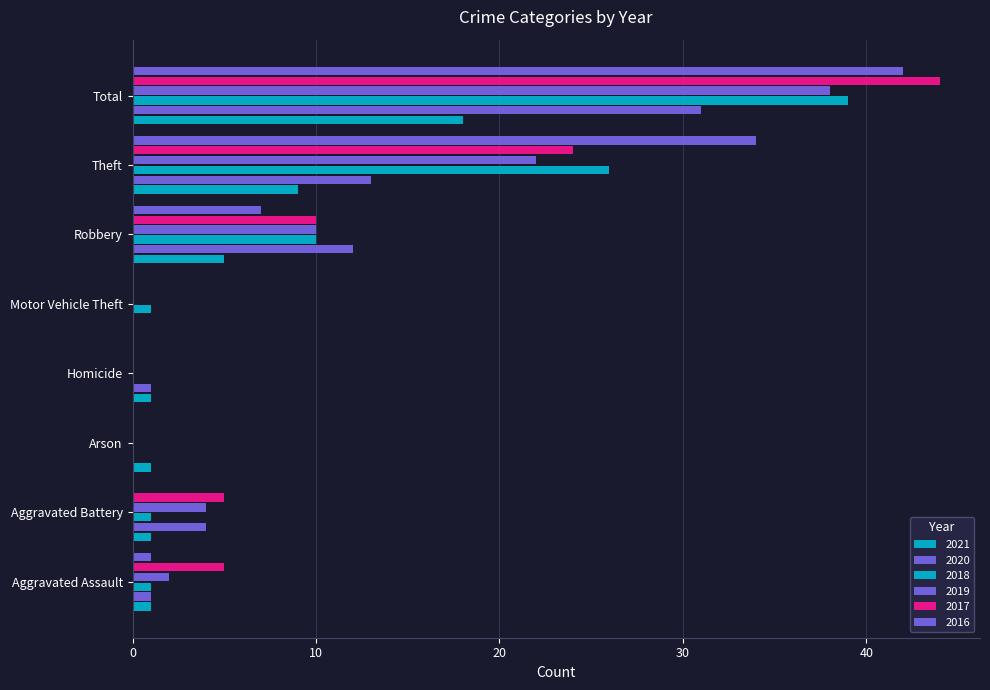

Count the number of data series in this chart.

6